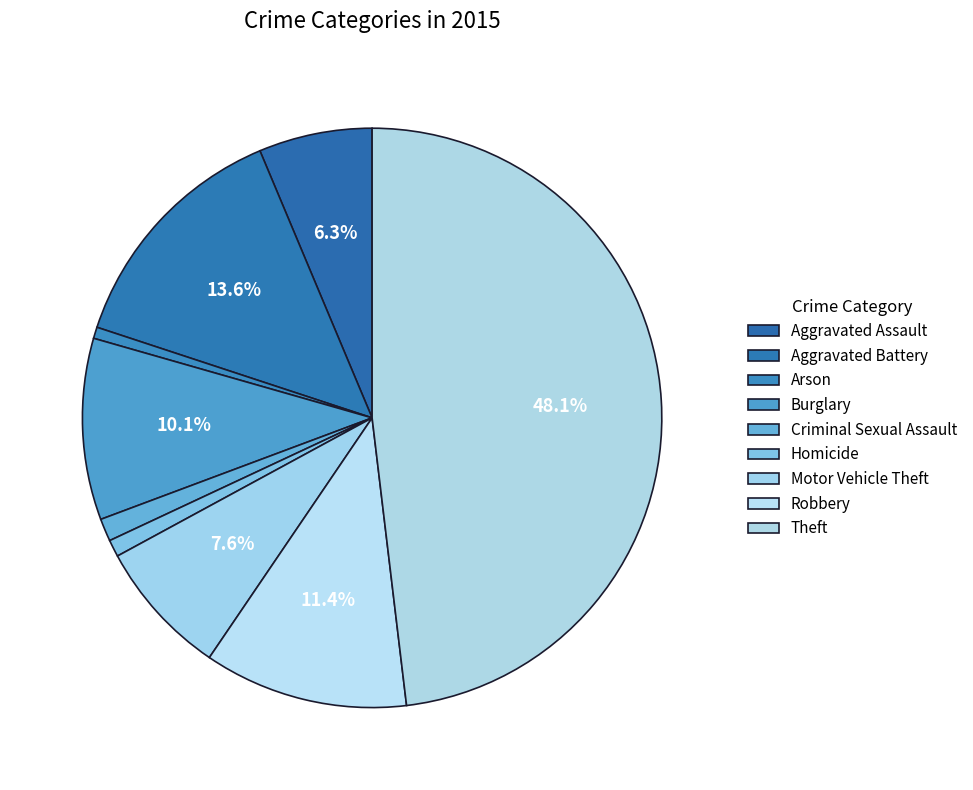

How many segments does this pie chart have?

9